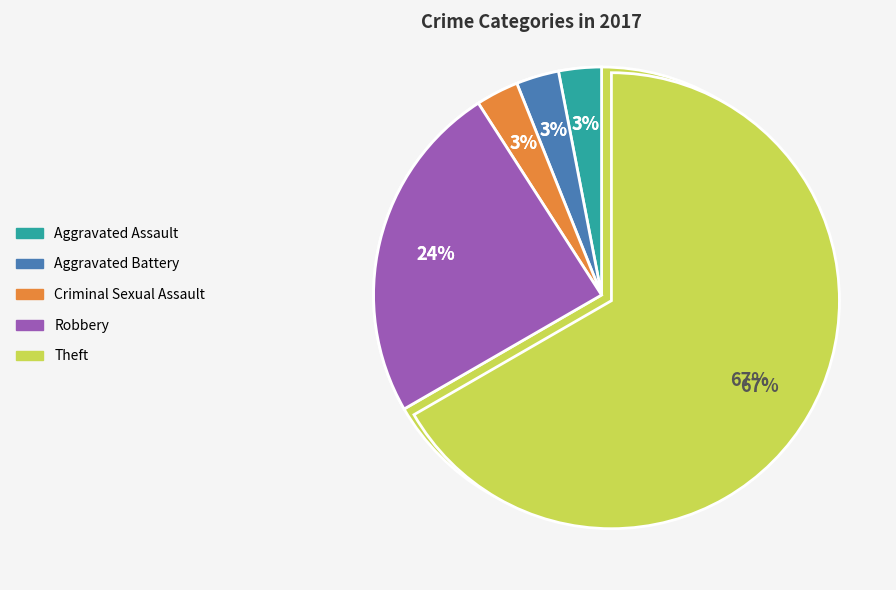

Count the number of slices in the pie.

5